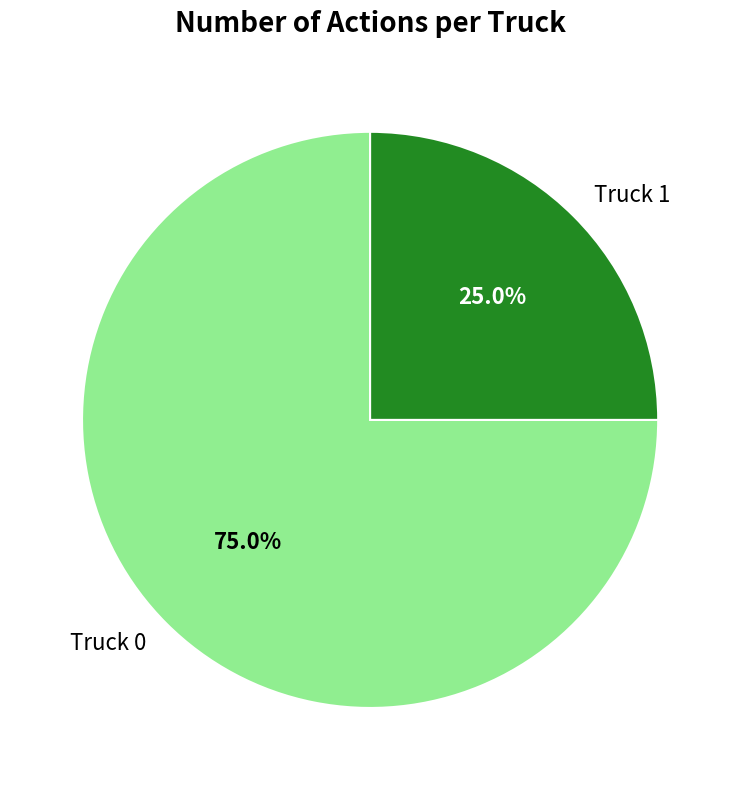

How much of the chart is everything except Truck 0?

25.0%